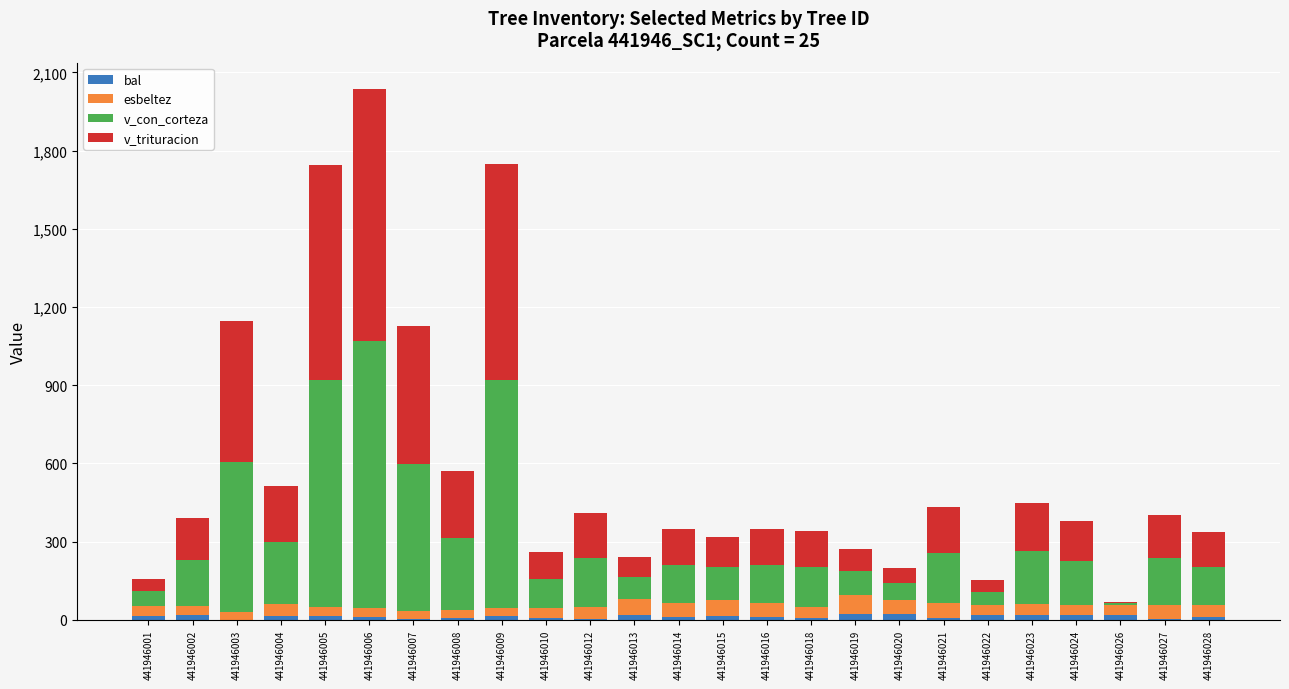

At which category is the sum across all series the highest?

441946006